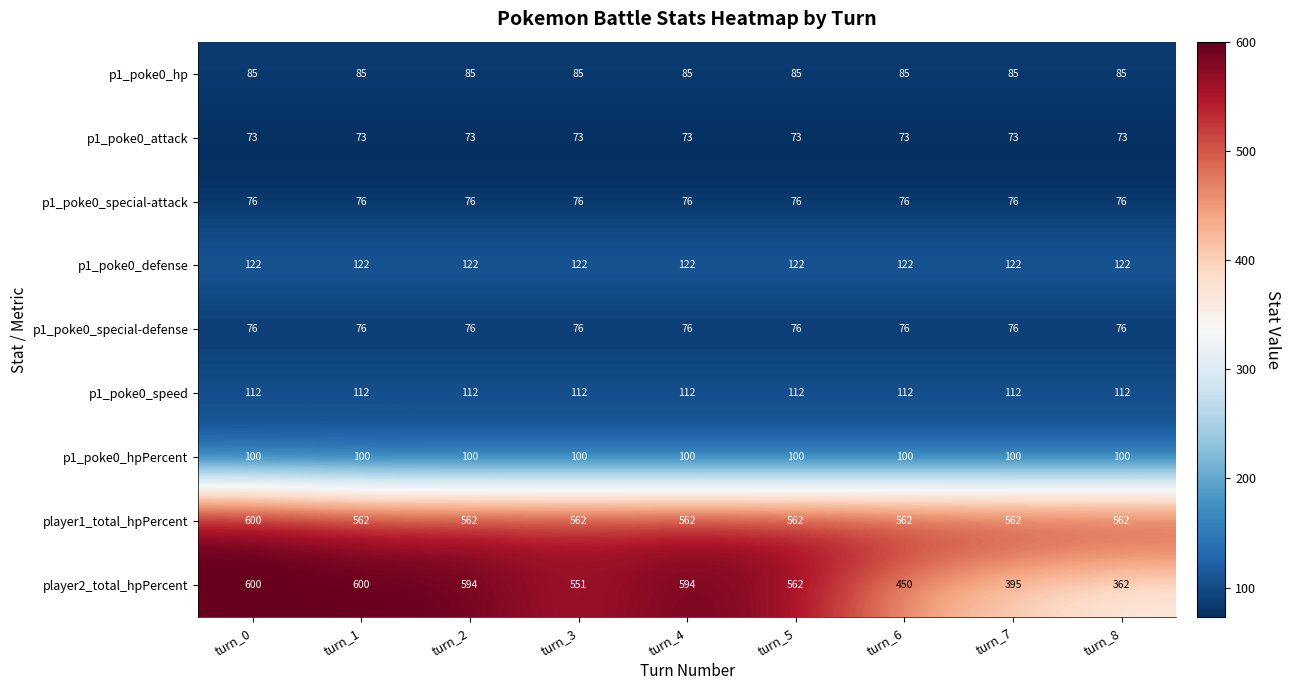

What value does the p1_poke0_attack series have at turn_4?

73